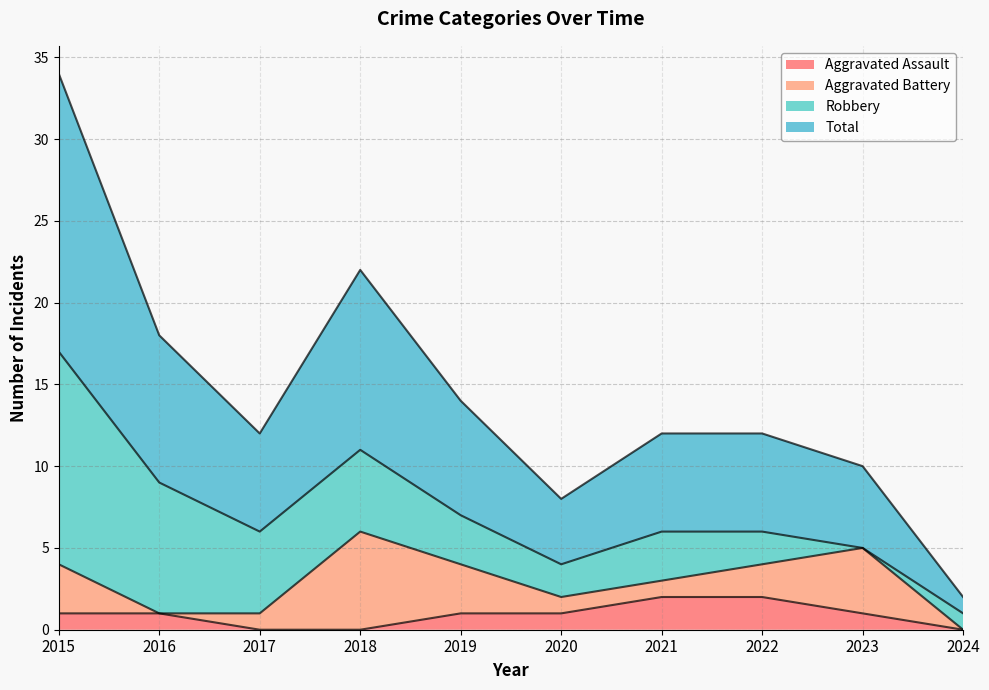

What is the difference between the second highest and minimum values in the Aggravated Assault series?

2